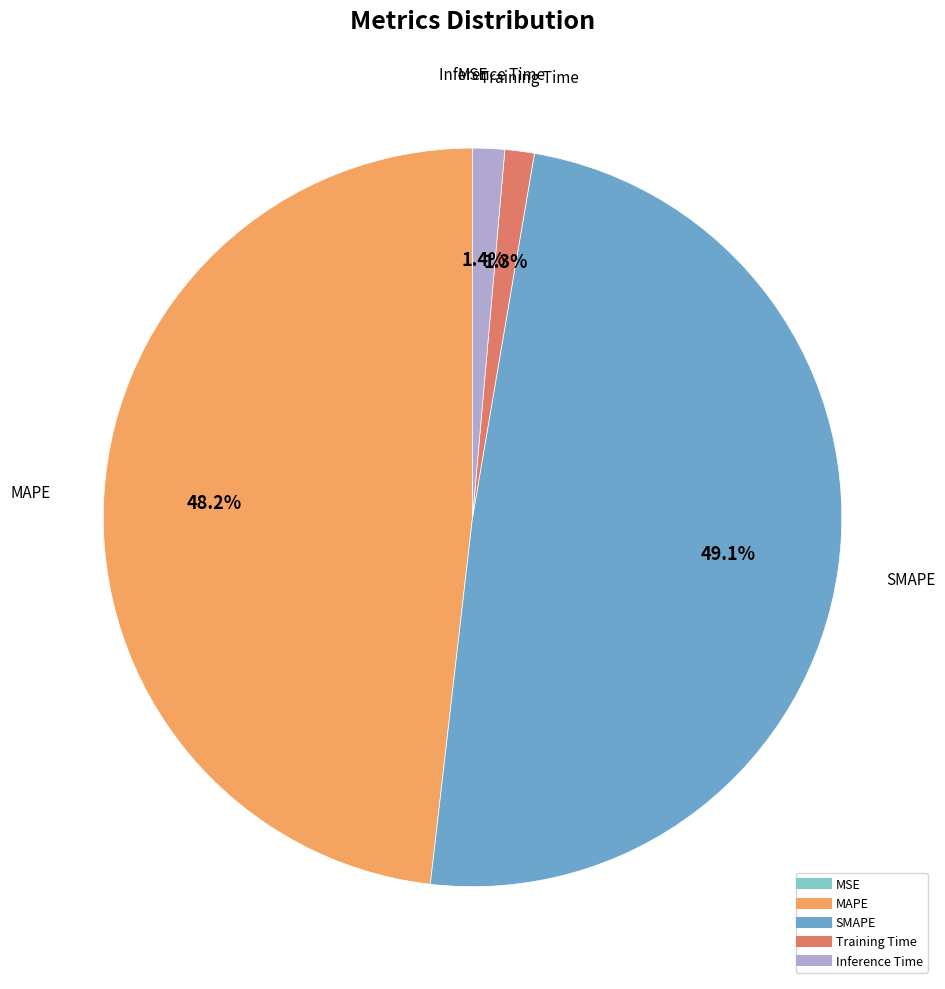

To the nearest percent, what percentage of the pie is Inference Time?

1%